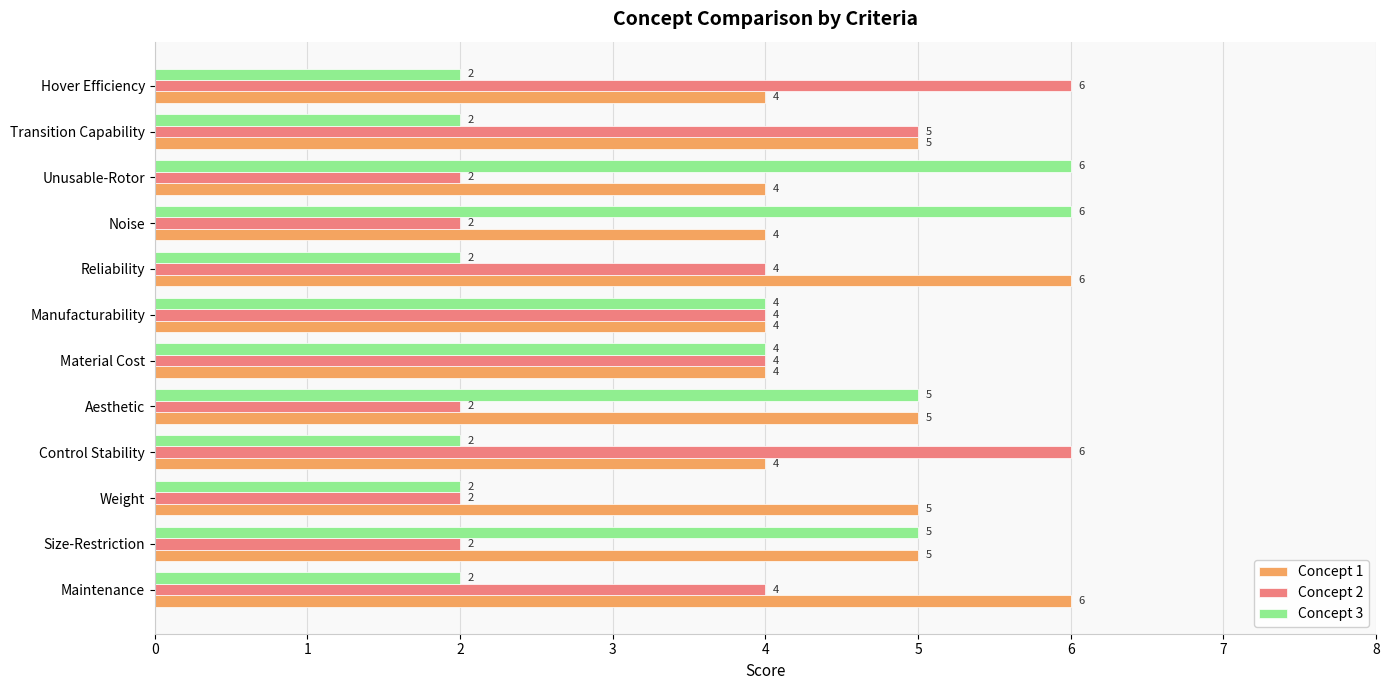

Rank the series at Reliability from highest to lowest value.

Concept 1, Concept 2, Concept 3